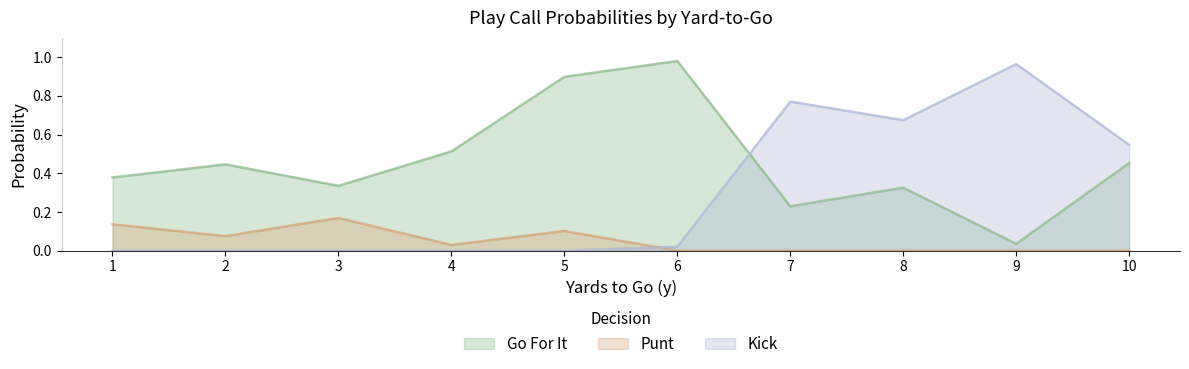

How many times do Go For It and Kick cross each other?

1